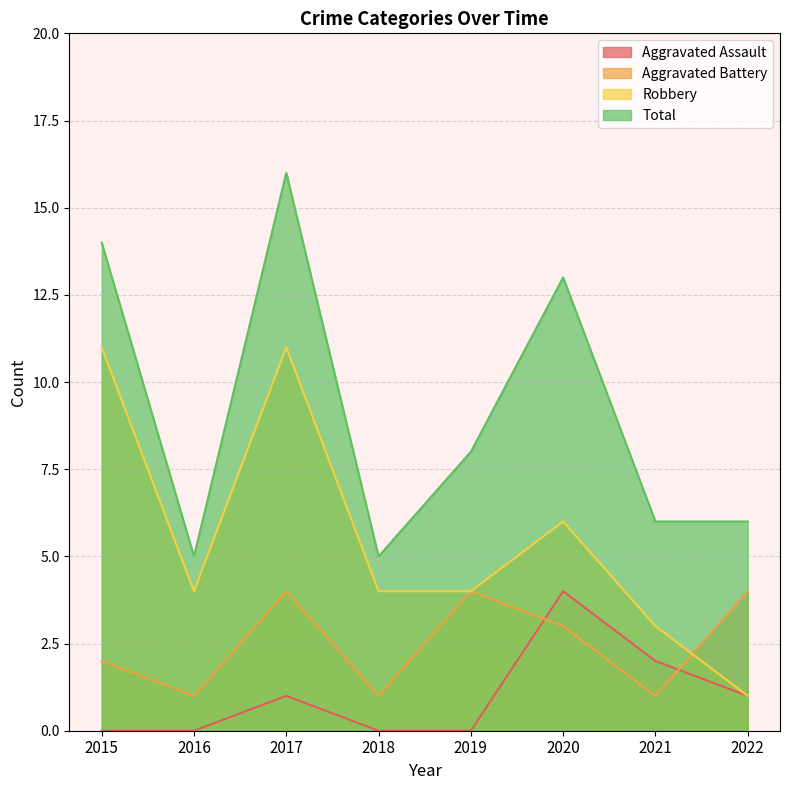

List the labels in order of Robbery value, smallest first.

2022, 2021, 2016, 2018, 2019, 2020, 2015, 2017